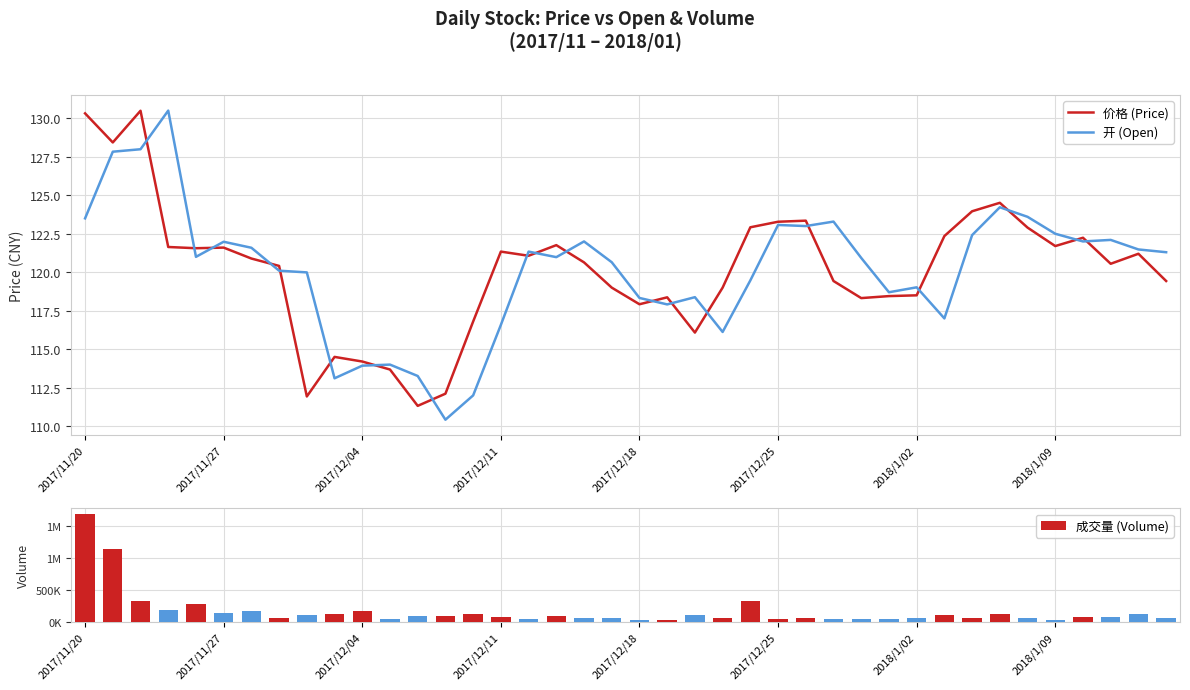

What is the highest value of the 价格 (Price) series?

130.5